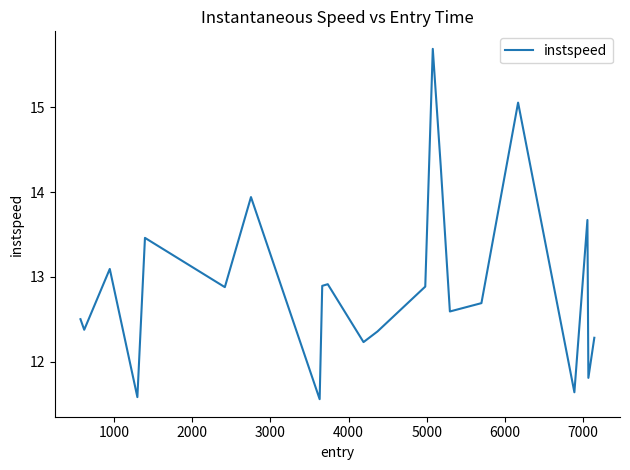

What is the difference between the second highest and minimum values?

3.5